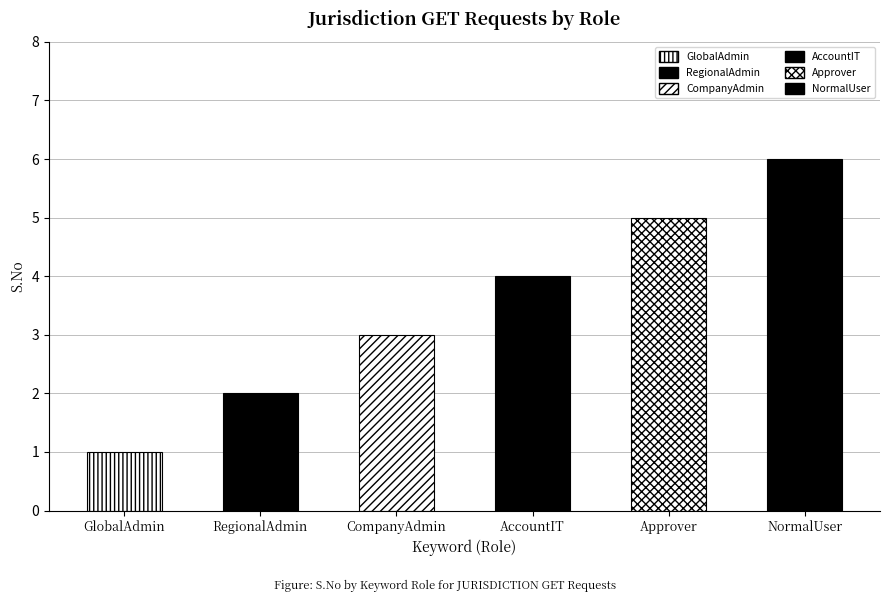

Rank the categories by value from lowest to highest.

GlobalAdmin, RegionalAdmin, CompanyAdmin, AccountIT, Approver, NormalUser